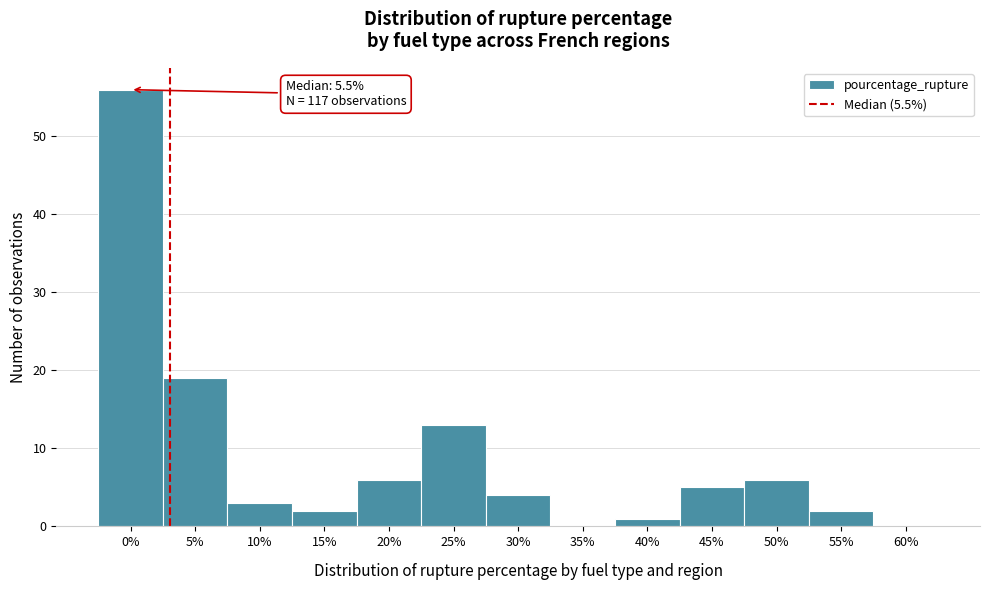

Reading left to right, extract all data points from this chart.

0%=56	5%=19	10%=3	15%=2	20%=6	25%=13	30%=4	35%=0	40%=1	45%=5	50%=6	55%=2	60%=0